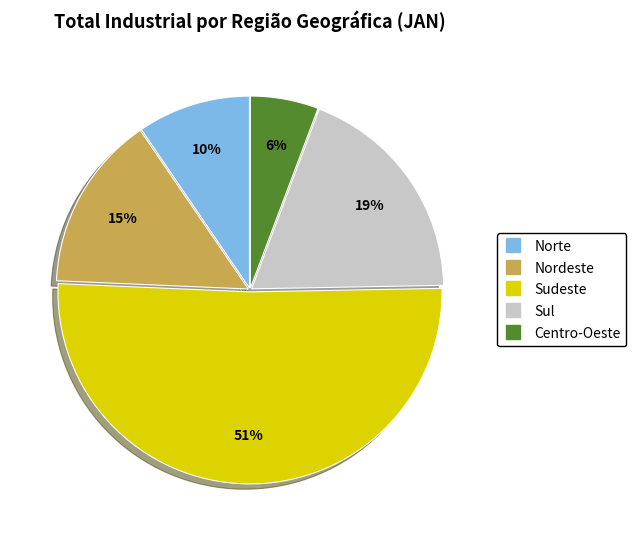

Is it true that Nordeste is 9% of the pie?

False